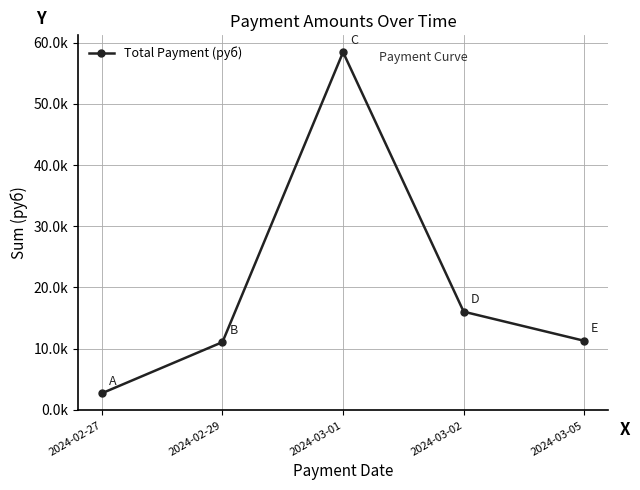

Where is the first local maximum?

2024-03-01